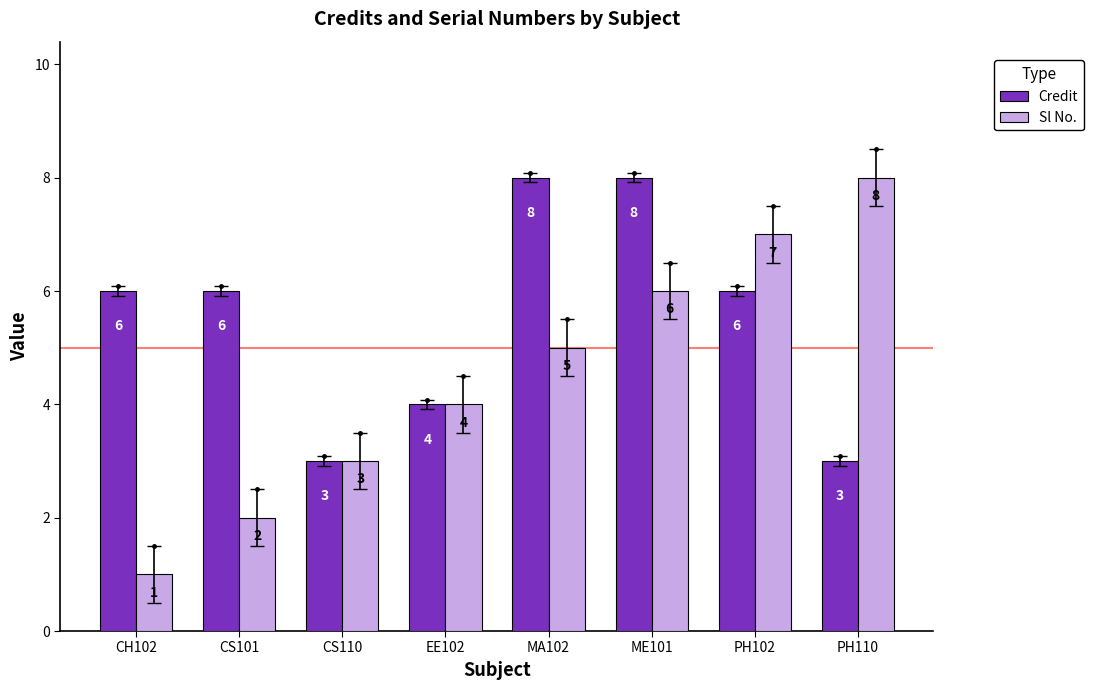

What is the value of the Credit bar at the 8th from the left?

3